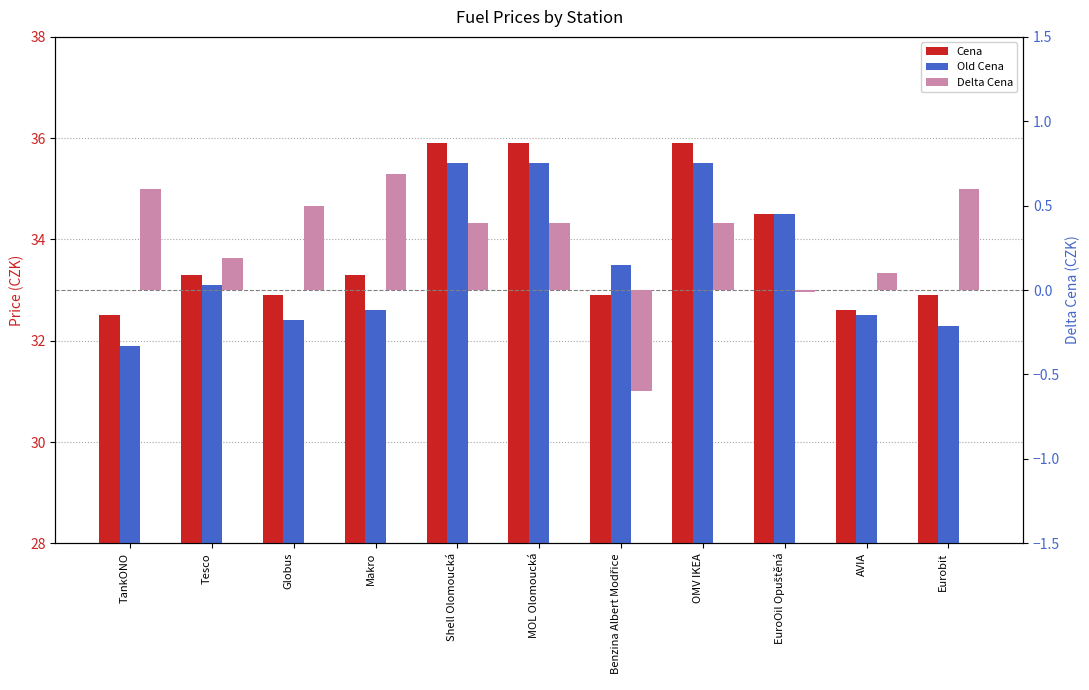

What is the greatest value displayed?

35.9